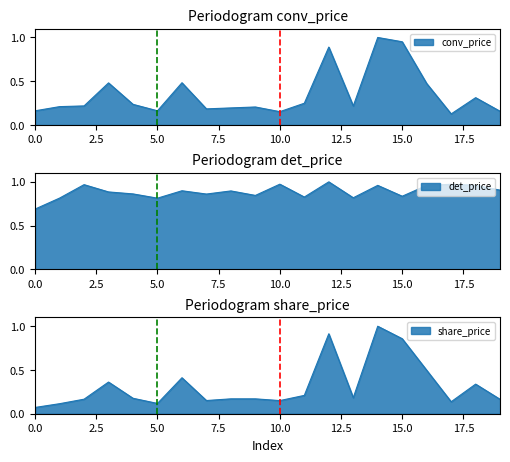

What is the sum of all share_price values?

6.4